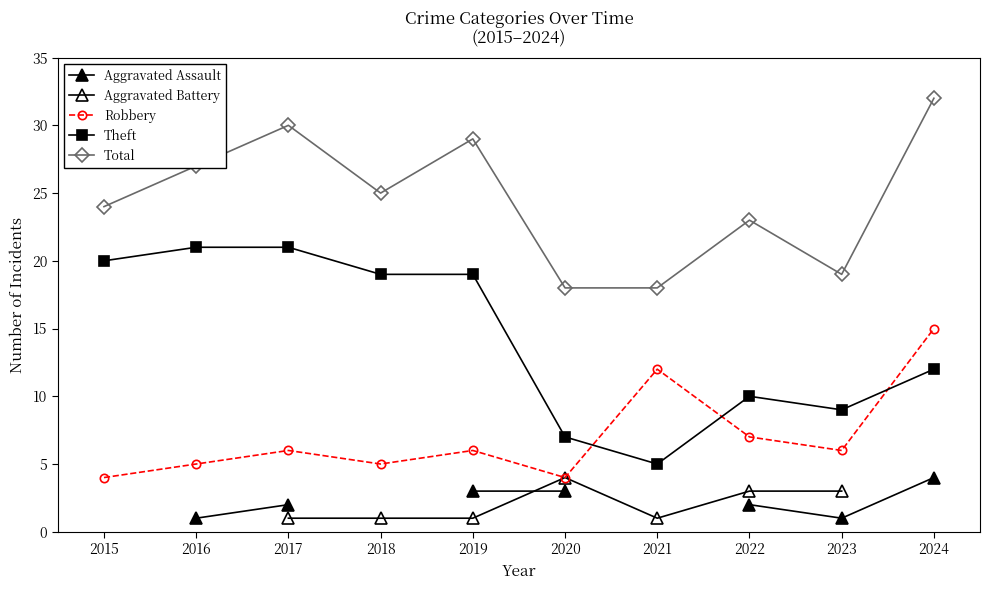

Where is the first local minimum for Theft?

2021